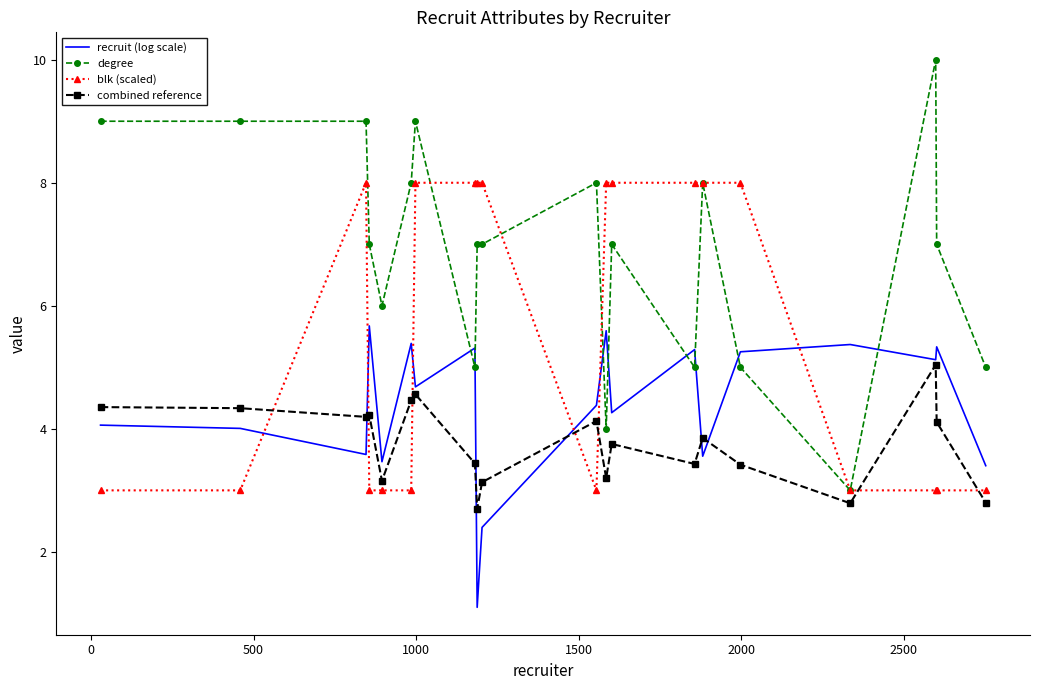

True or false: degree and recruit (log scale) intersect in this chart.

True